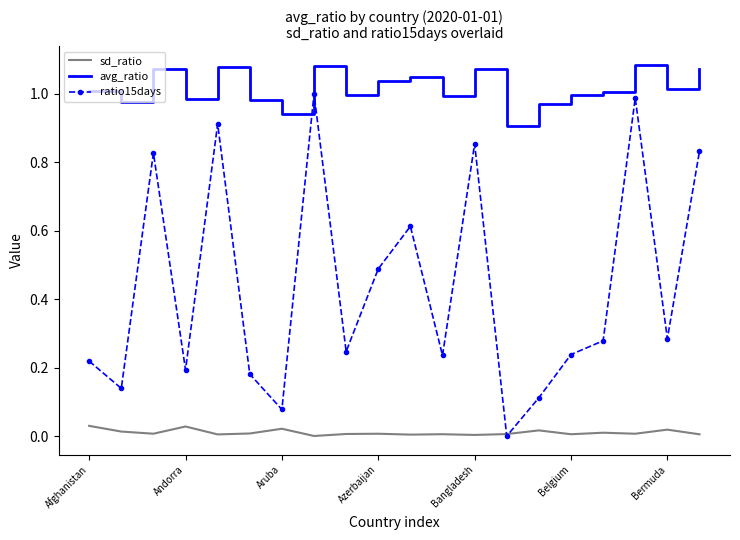

Rank the series by their maximum value, from lowest to highest.

sd_ratio, ratio15days, avg_ratio